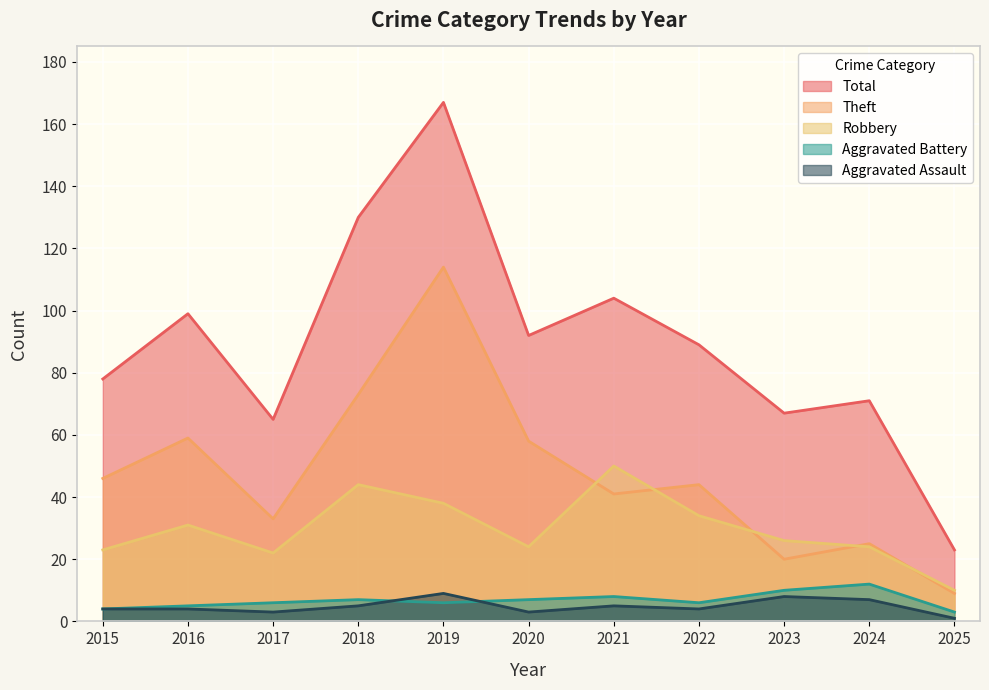

How many lines are shown in the chart?

5